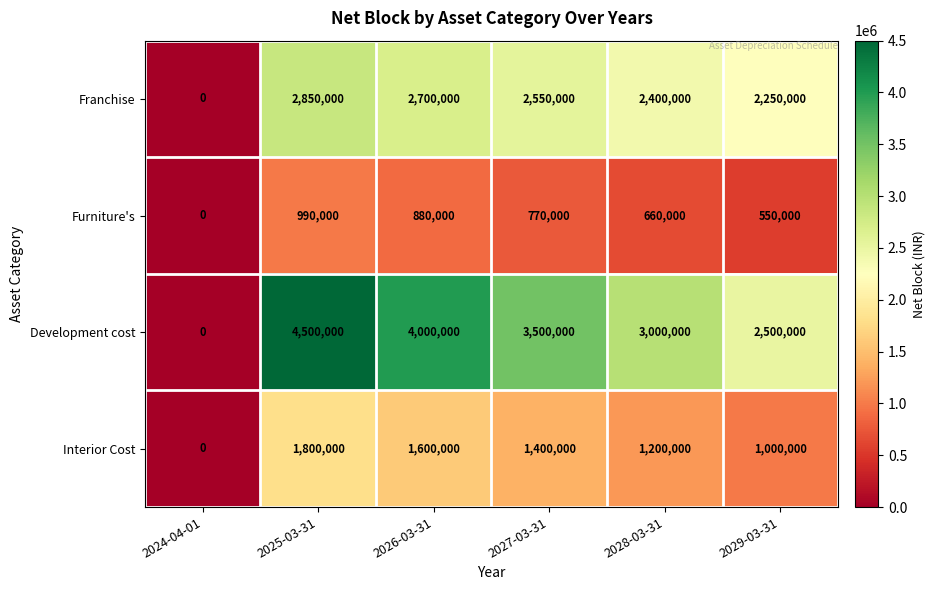

Which label corresponds to the smallest value in the chart?

2024-04-01